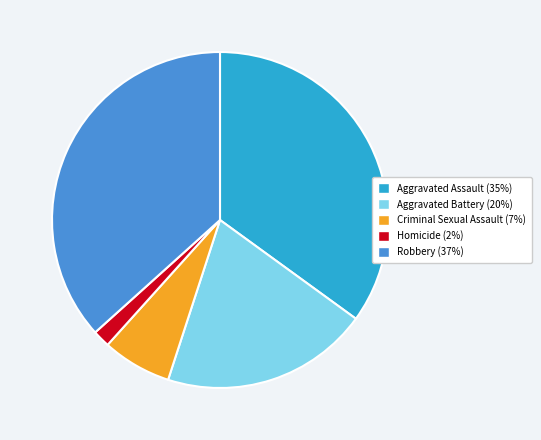

Which has a higher value, Homicide or Aggravated Battery?

Aggravated Battery